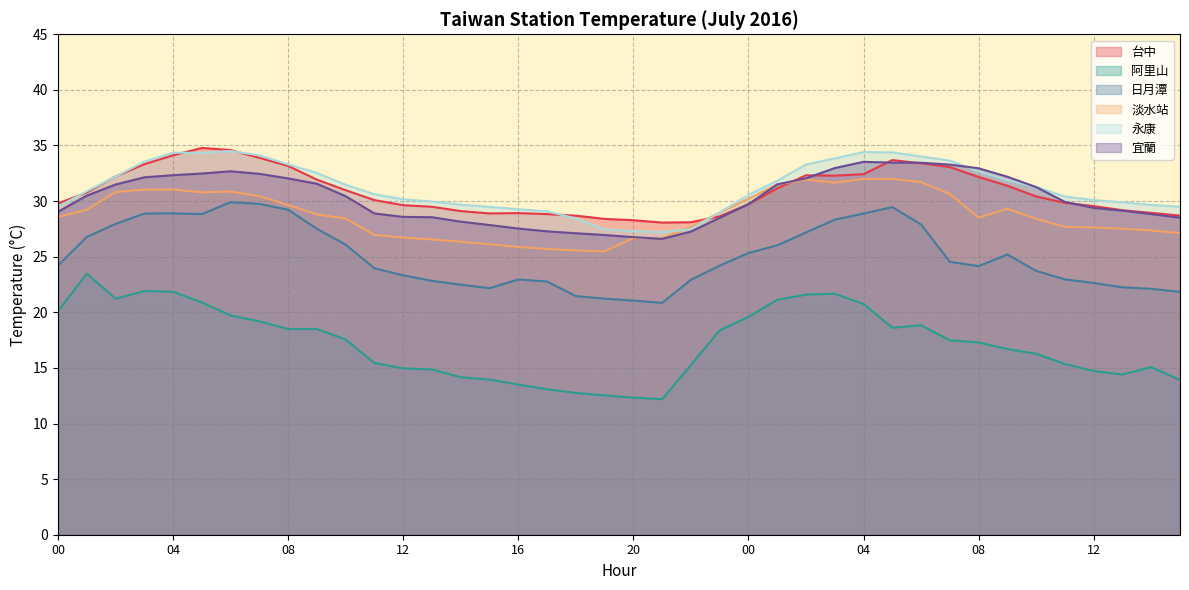

What is the label of the 2nd point from the left?

01